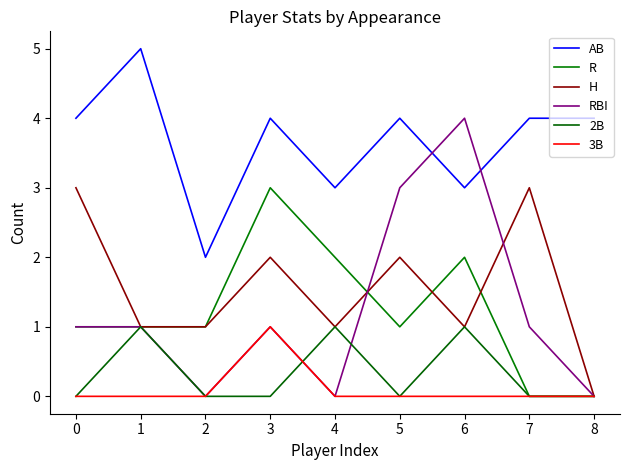

Where is the first local minimum for AB?

2